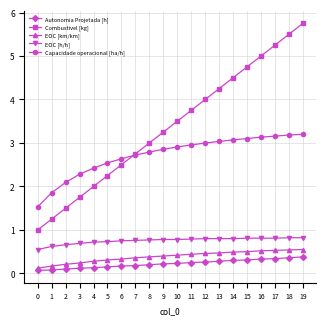

What is the value of the EOC [km/km] point at the 4th from the left?

0.2